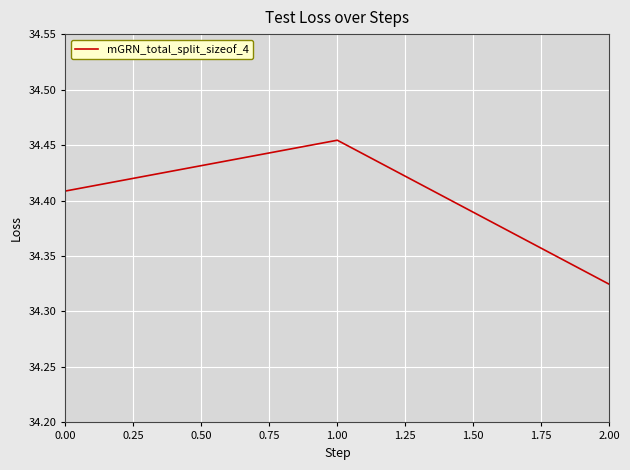

What position from the left is 2.00?

3